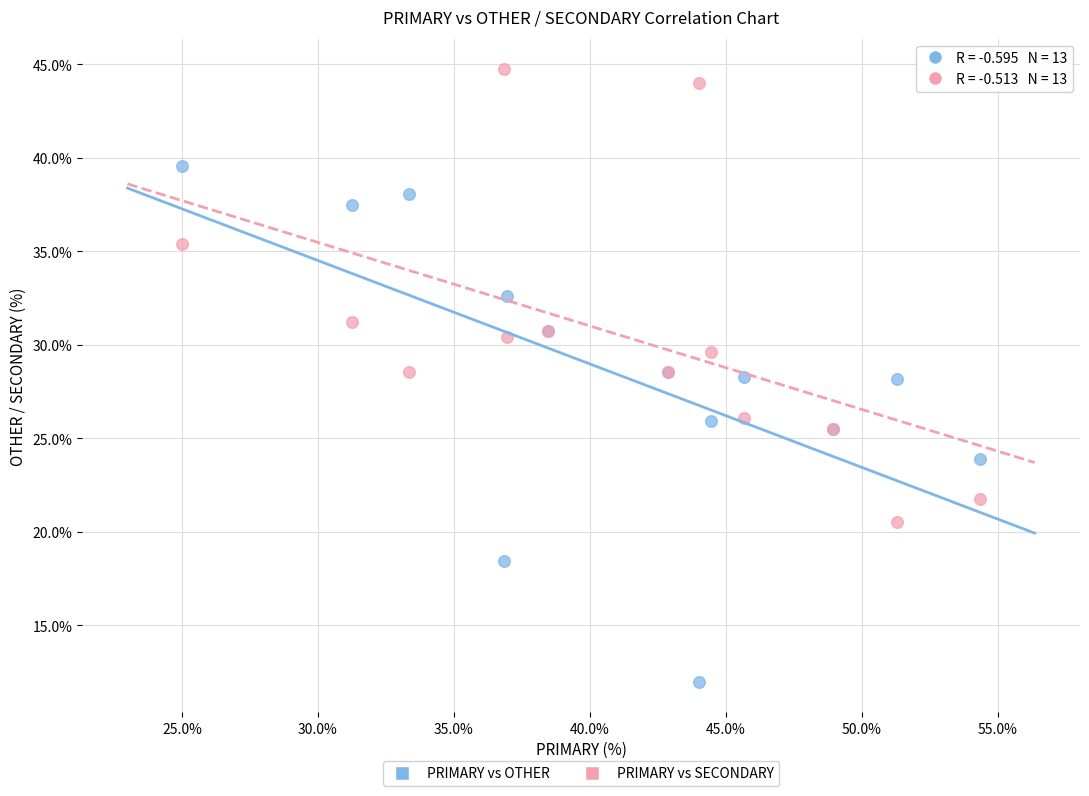

Which series reaches the maximum Y coordinate?

PRIMARY vs SECONDARY